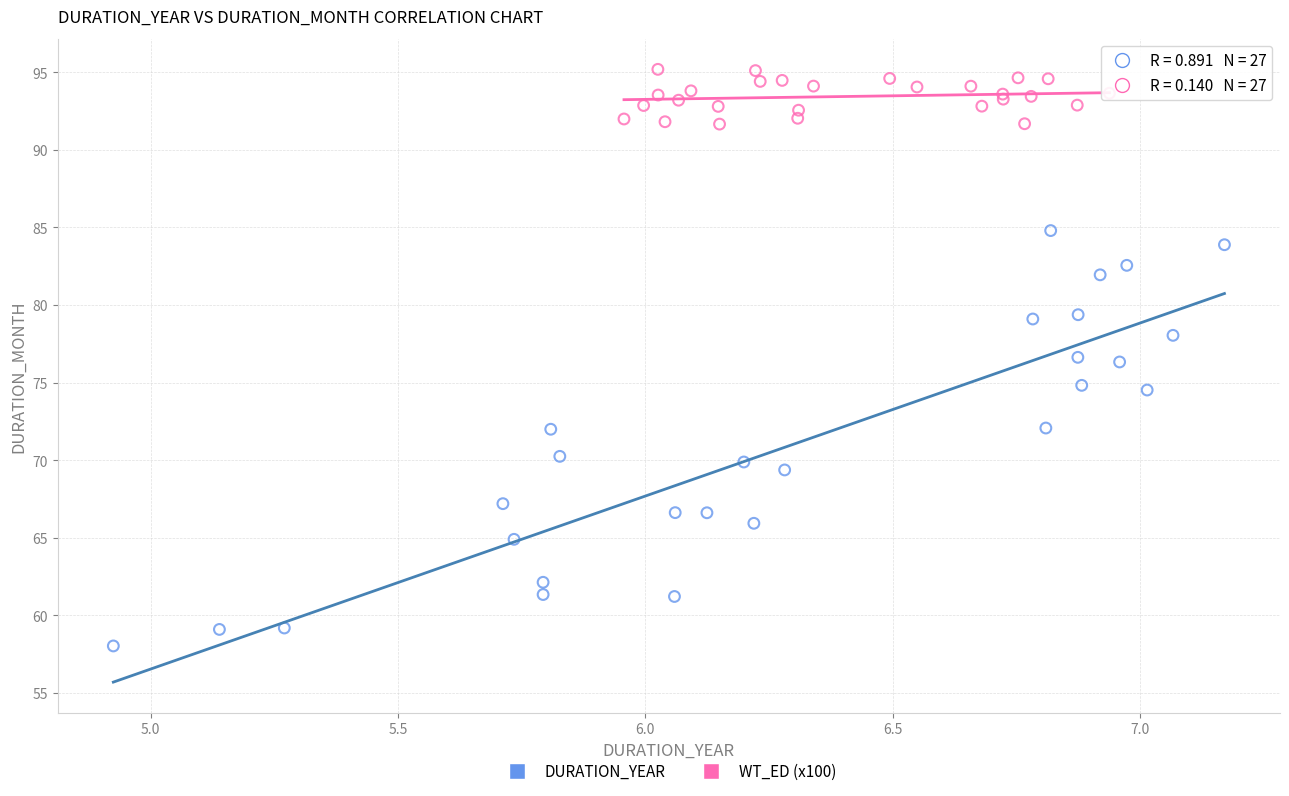

Which series reaches the maximum Y coordinate?

WT_ED (x100)